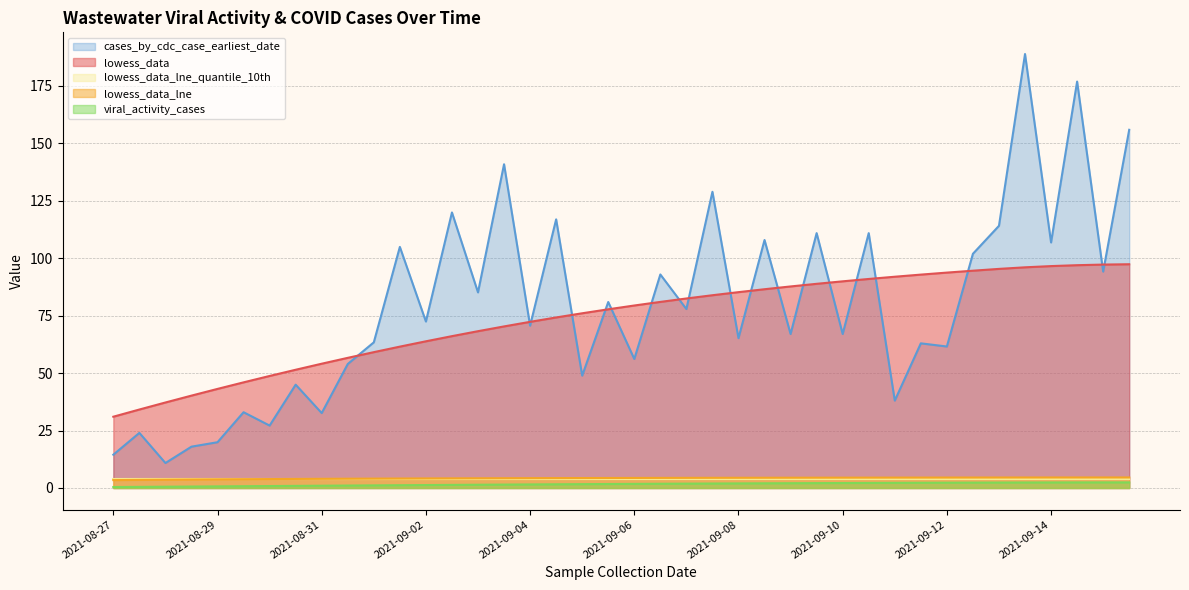

Which series has the largest range (max minus min)?

cases_by_cdc_case_earliest_date